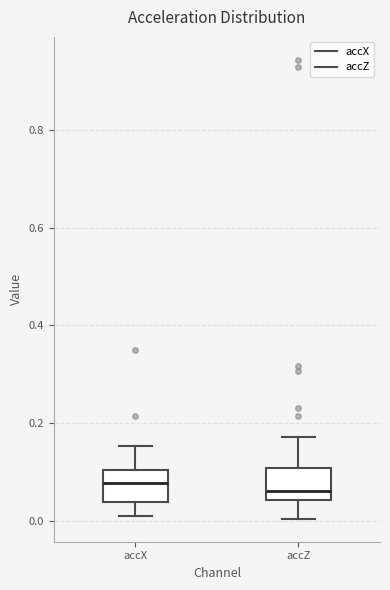

Reading left to right, transcribe this box plot: for each box, give where its median line is, the range the box spans, and where its two whiskers end, as read against the y-axis. The values are not printed on the chart, so give them approximately, as read against the axis.

accX: median 0.08, box 0.04 to 0.10, whiskers 0.00 to 0.16
accZ: median 0.06, box 0.04 to 0.10, whiskers 0.00 to 0.18